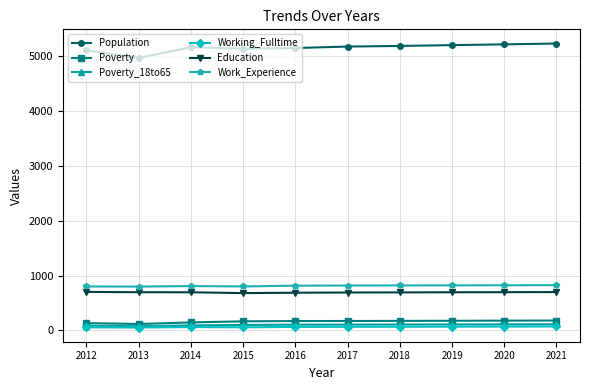

True or false: Work_Experience and Working_Fulltime intersect in this chart.

False